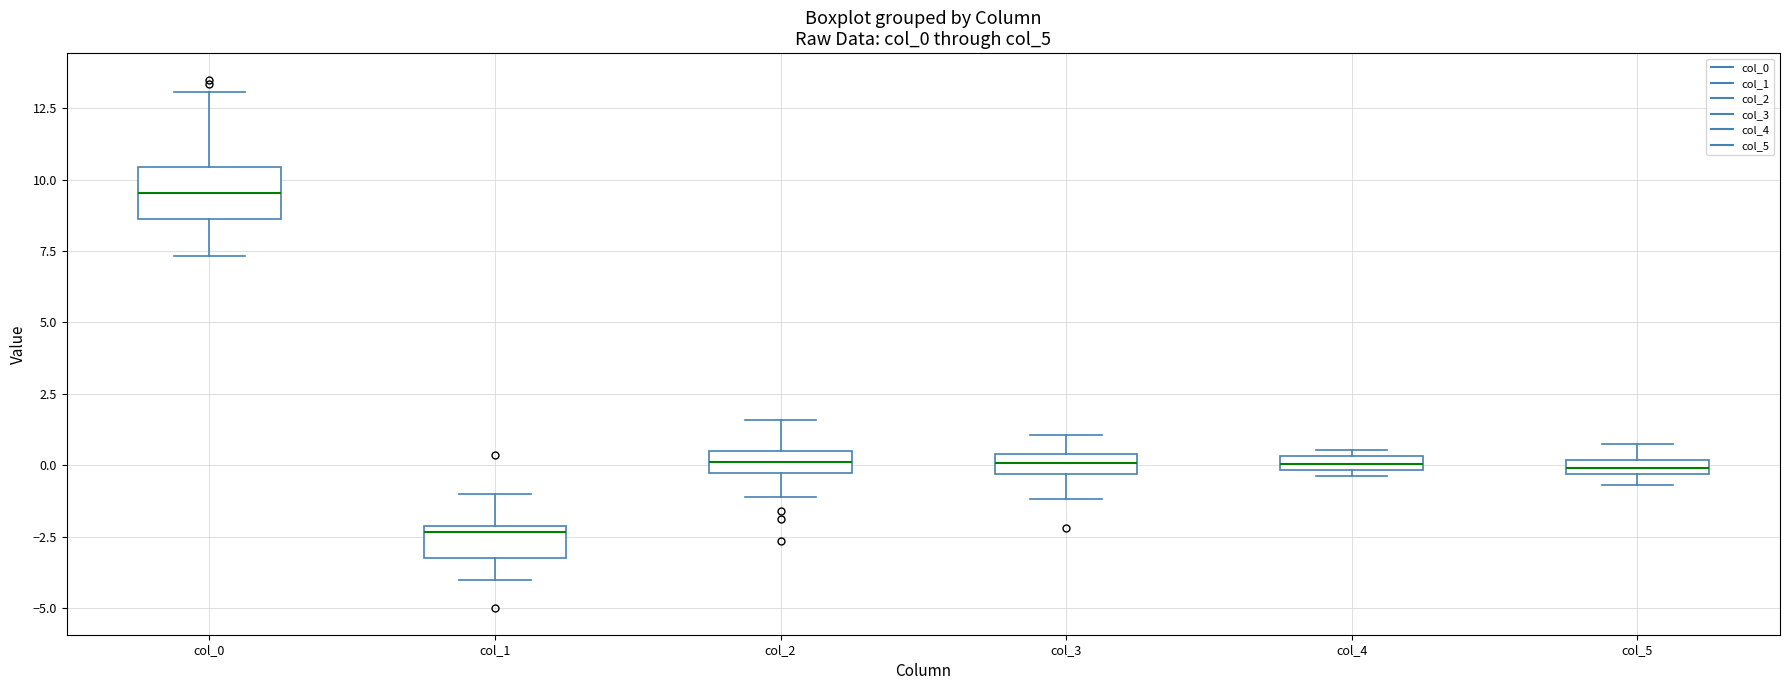

Which box's median line is the lowest?

col_1